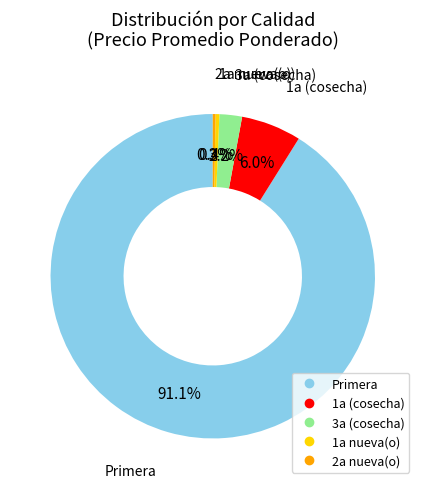

How many slices are in this pie chart?

5